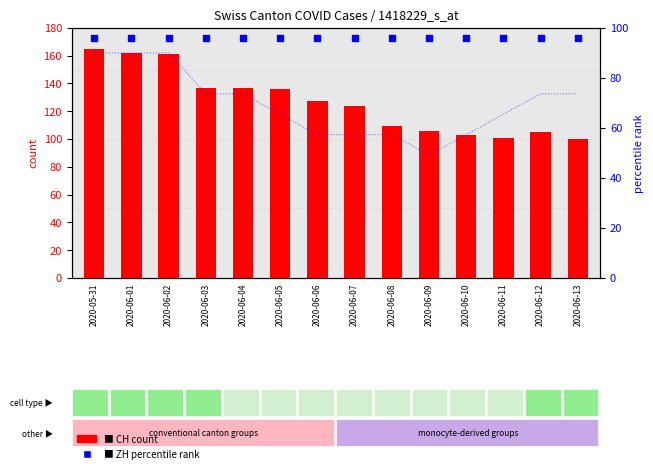

Which series reaches the minimum Y coordinate?

ZH percentile